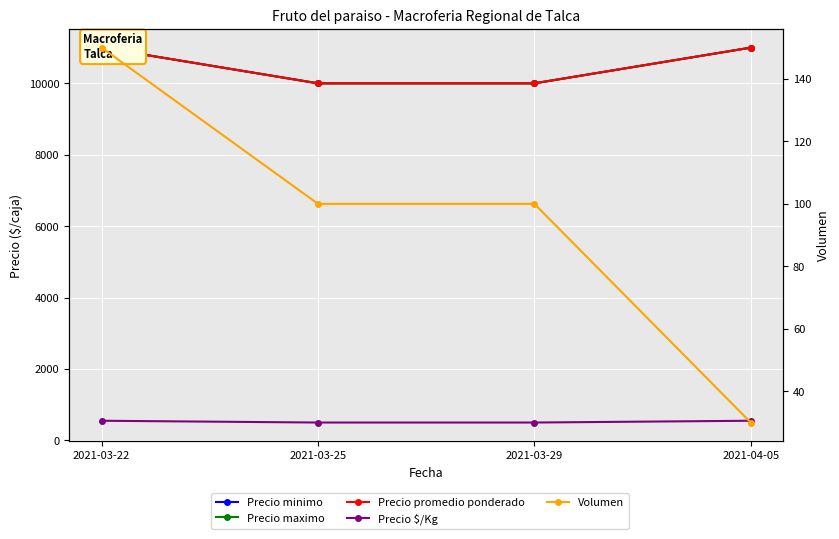

Is it true that Precio minimo equals 10000 at 2021-03-25?

True